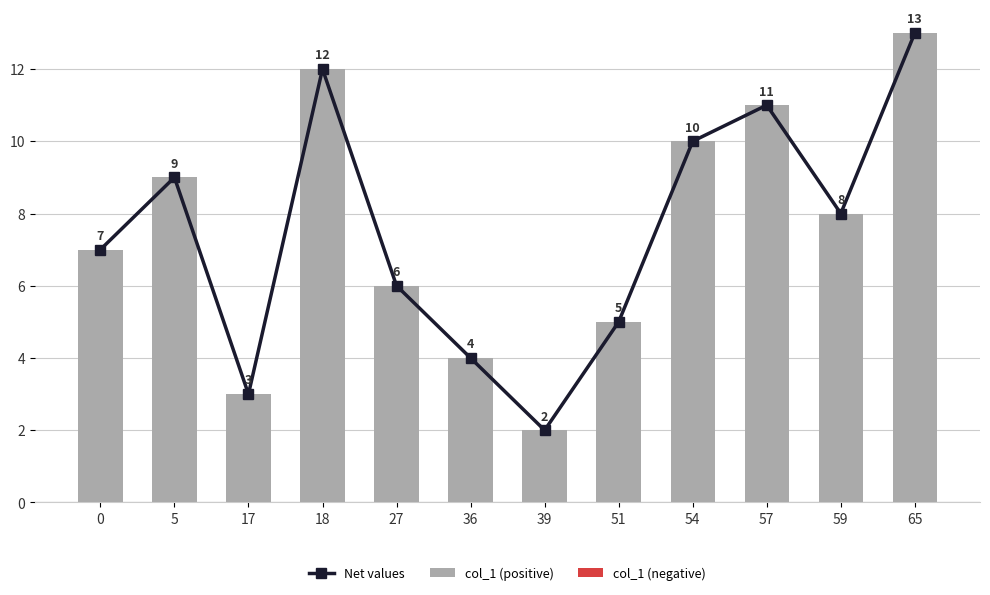

Reading right to left, list all the values displayed in this chart.

Net values: 13	8	11	10	5	2	4	6	12	3	9	7
col_1 (positive): 13	8	11	10	5	2	4	6	12	3	9	7
col_1 (negative): 0	0	0	0	0	0	0	0	0	0	0	0